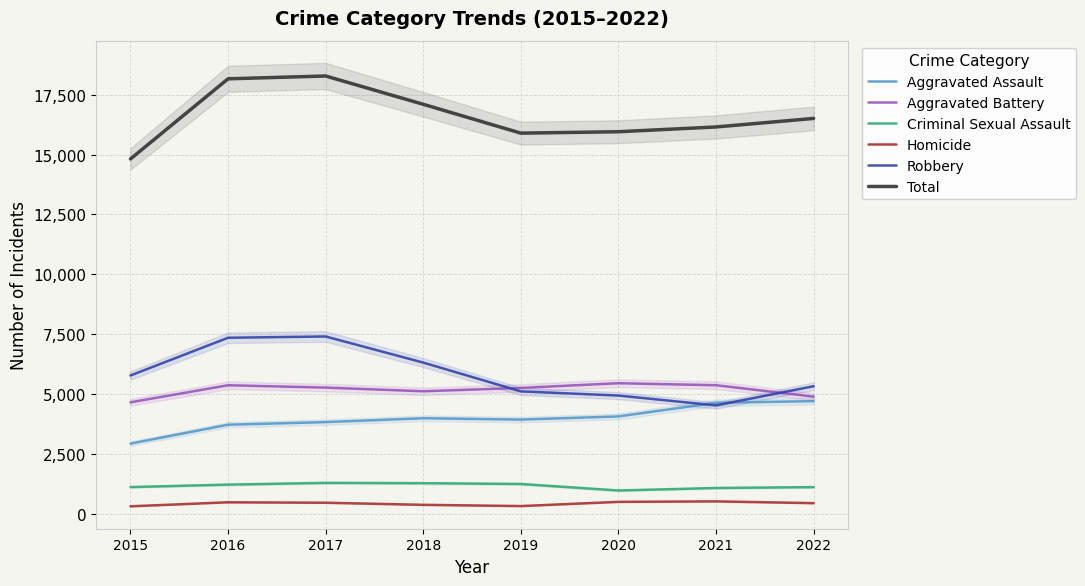

True or false: Total and Homicide cross at least once.

False